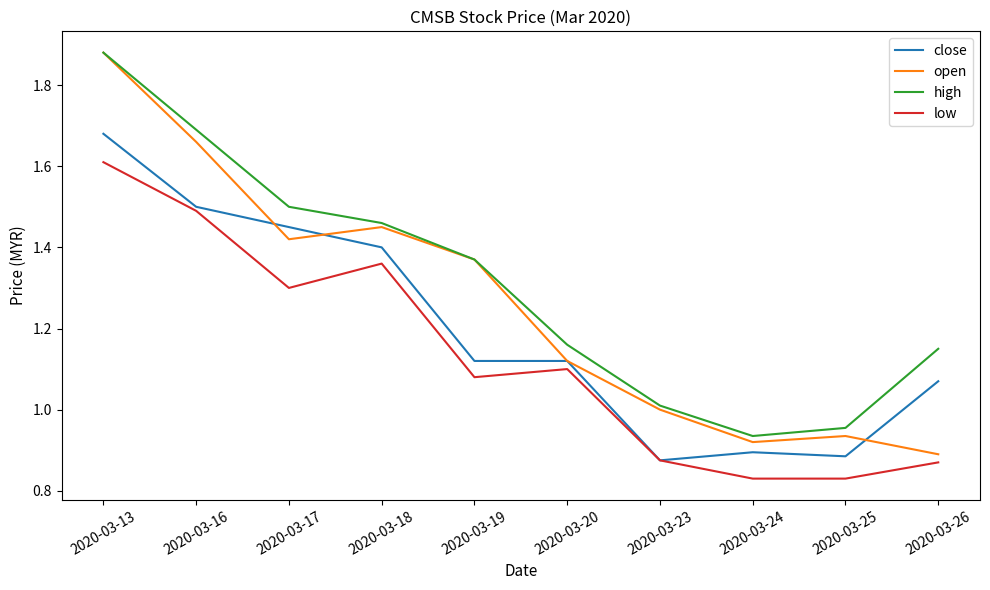

The value of high at 2020-03-20 is 0.6. True or false?

False